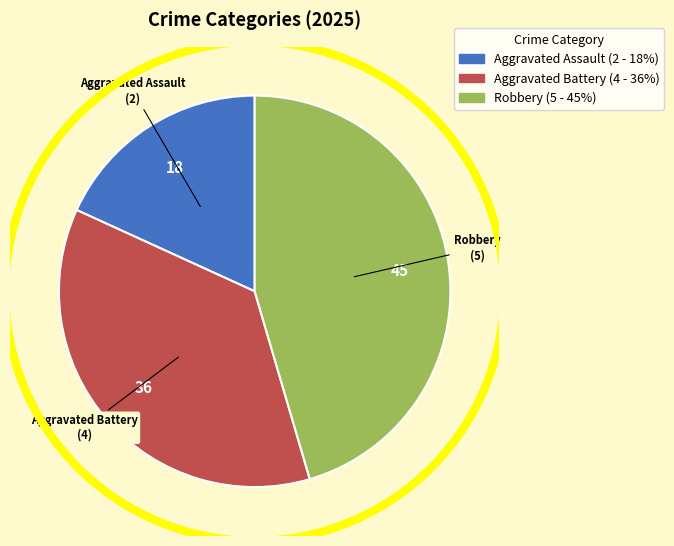

Which slice is the largest?

Robbery